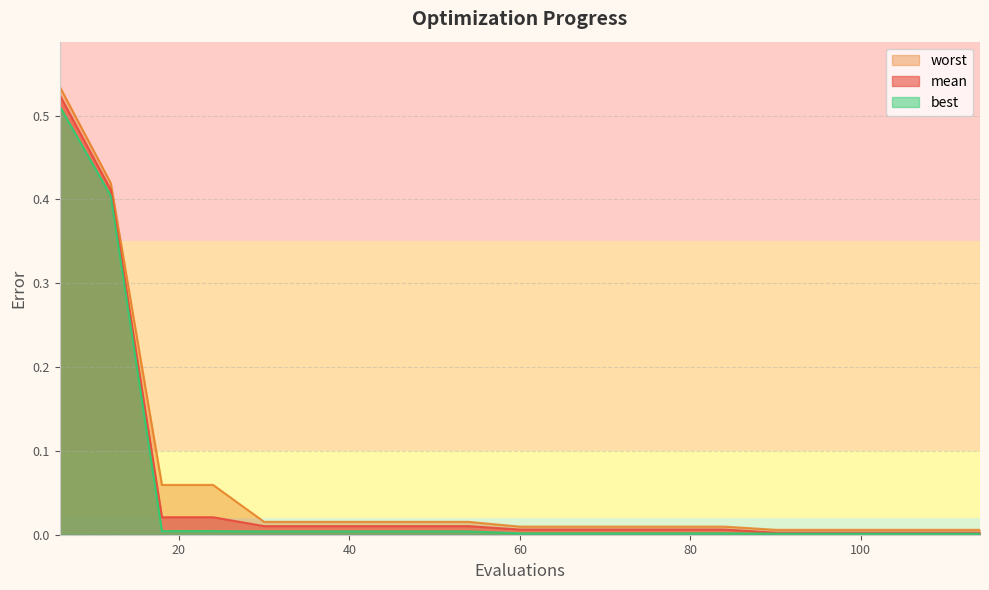

True or false: worst has a value of 0.0 at 102.

True